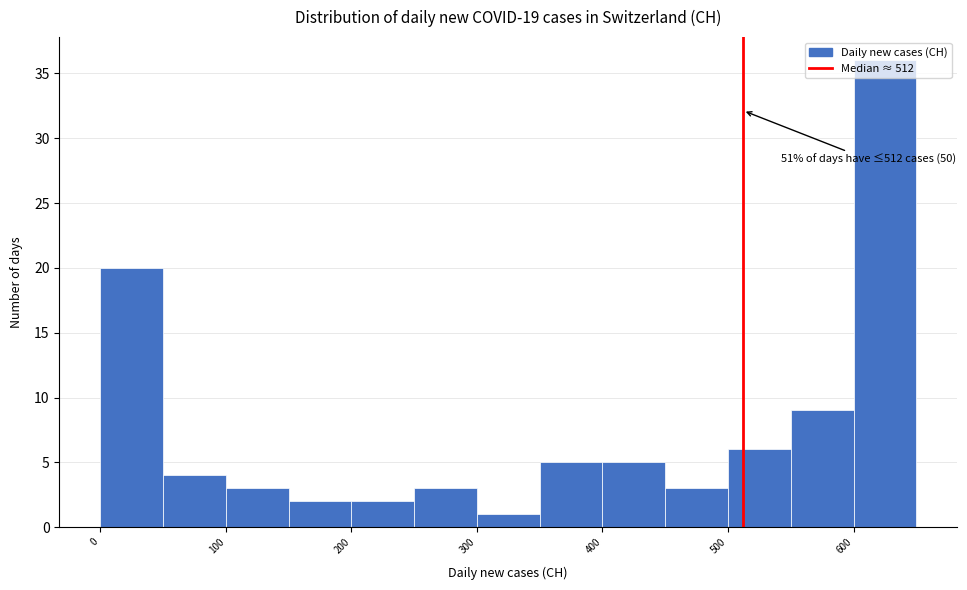

Over which range of the x-axis is the bar tallest?

600 to 650